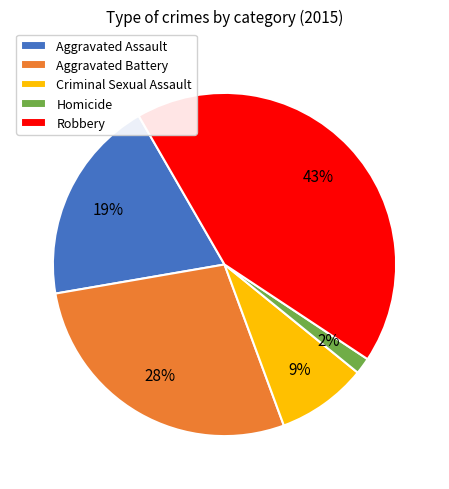

Combined, do Aggravated Assault and Aggravated Battery account for over 50%?

No